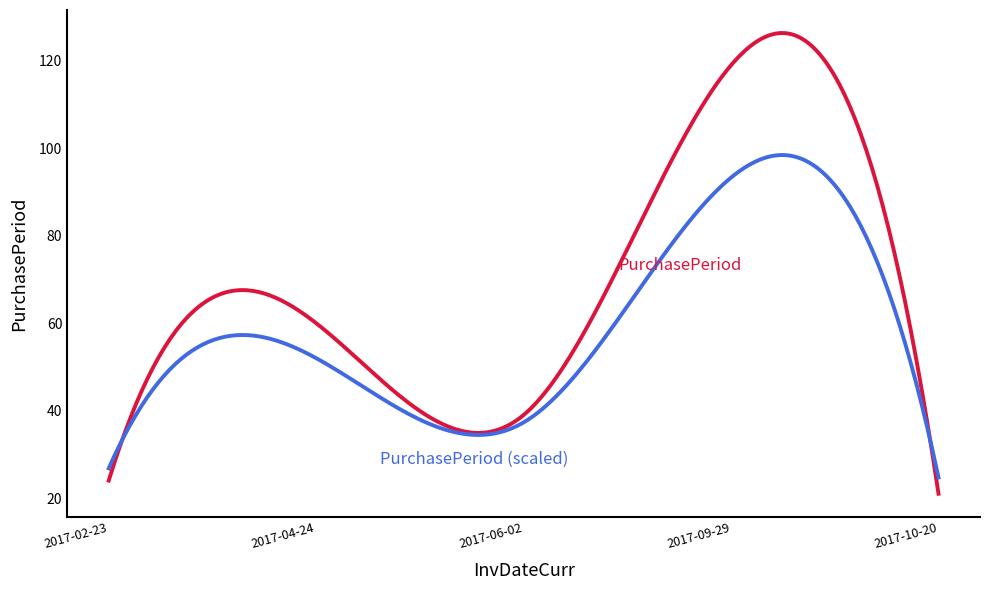

What is the greatest value displayed?

126.4